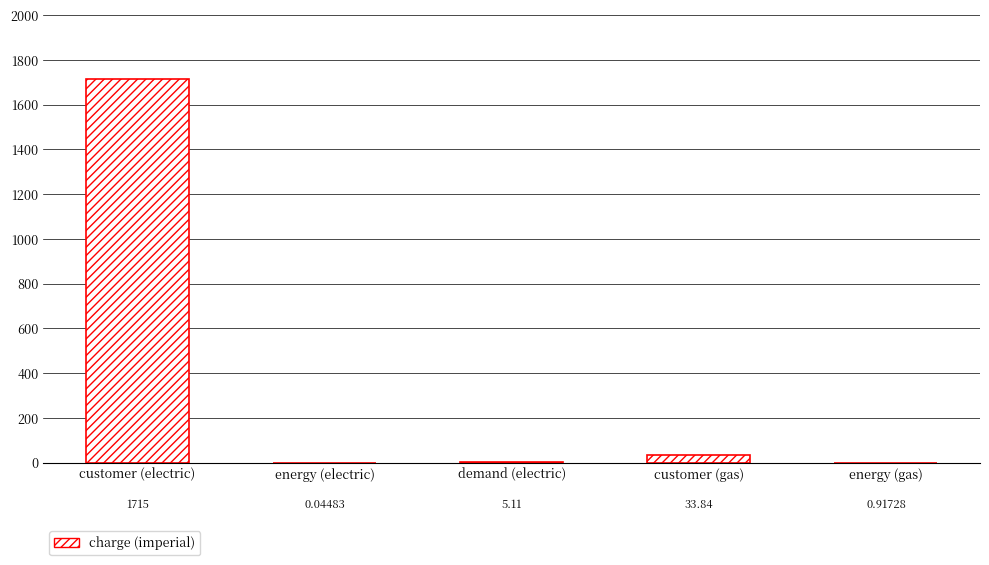

At which label does the data first exceed 5?

customer (electric)